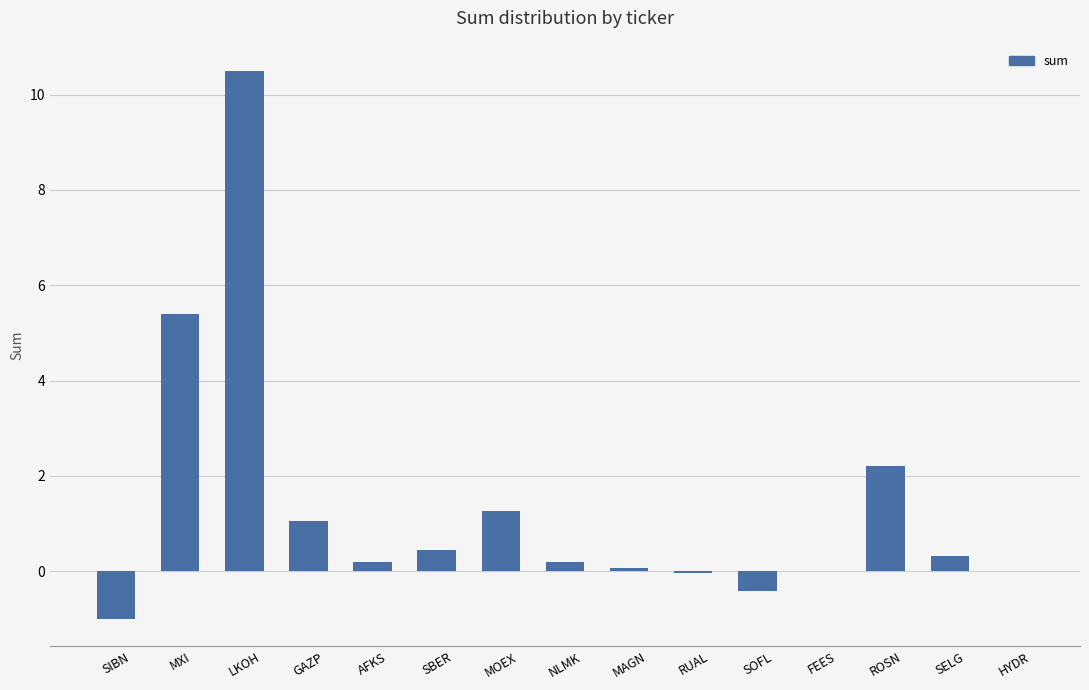

What is the sum of the values at MOEX and LKOH?

11.8